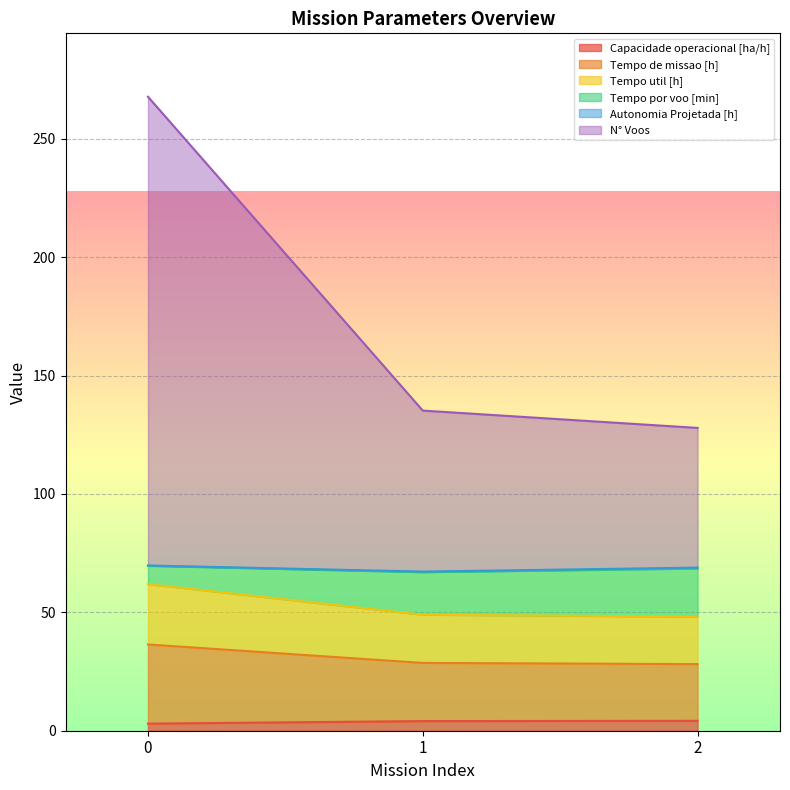

At how many categories does at least one series exceed 71?

3